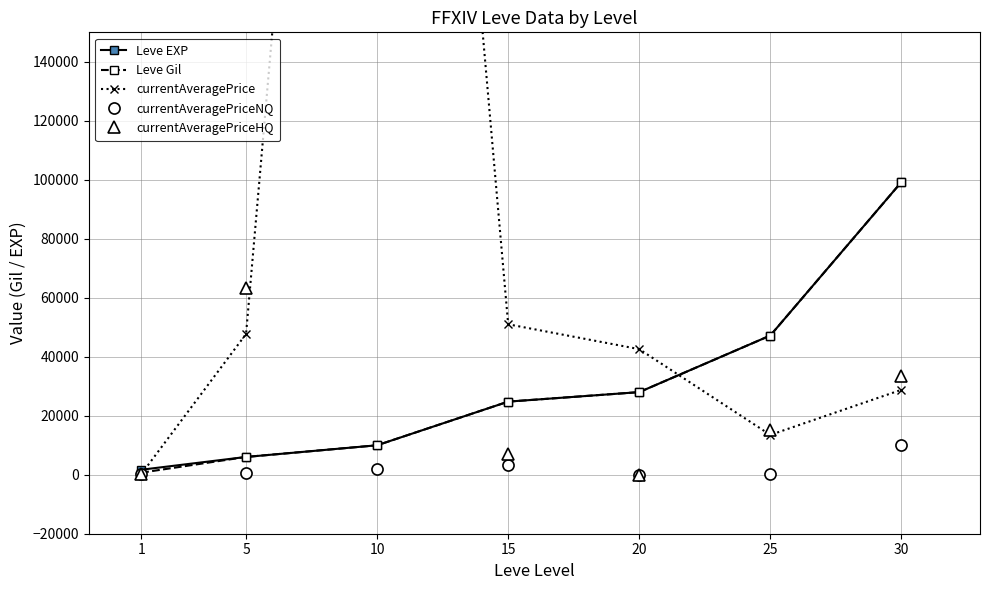

What is the highest value of the currentAveragePriceHQ series?

1254875